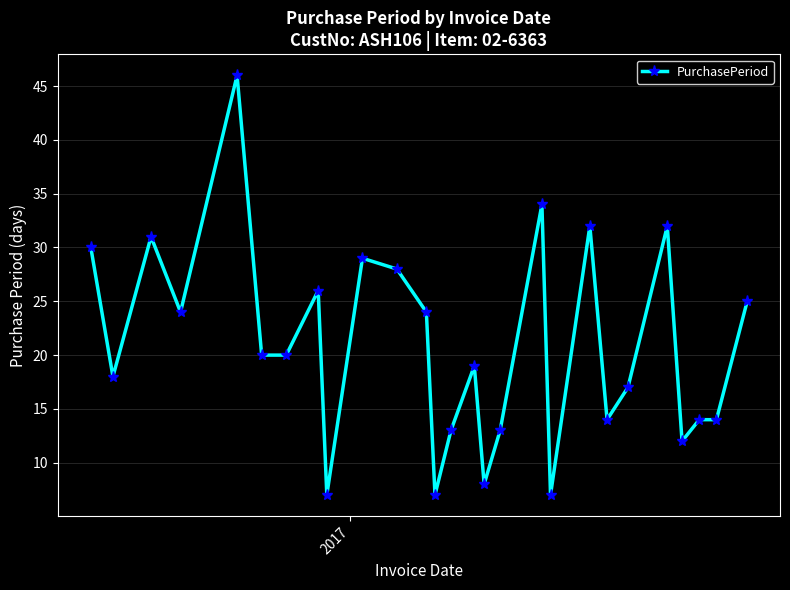

What is the minimum value shown in the chart?

7